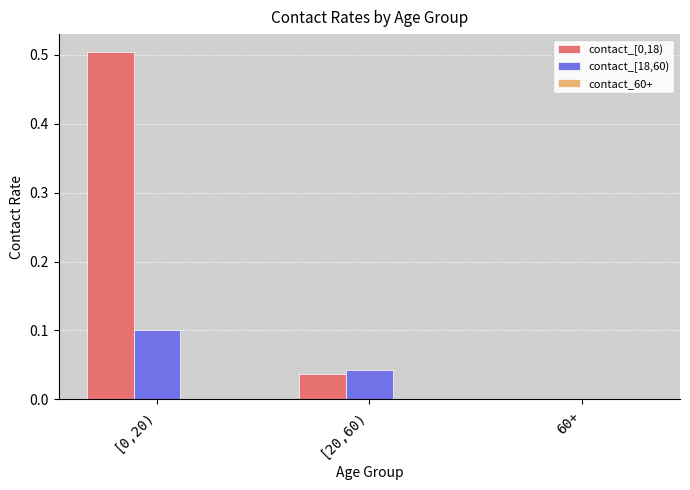

How many series are shown in this chart?

3